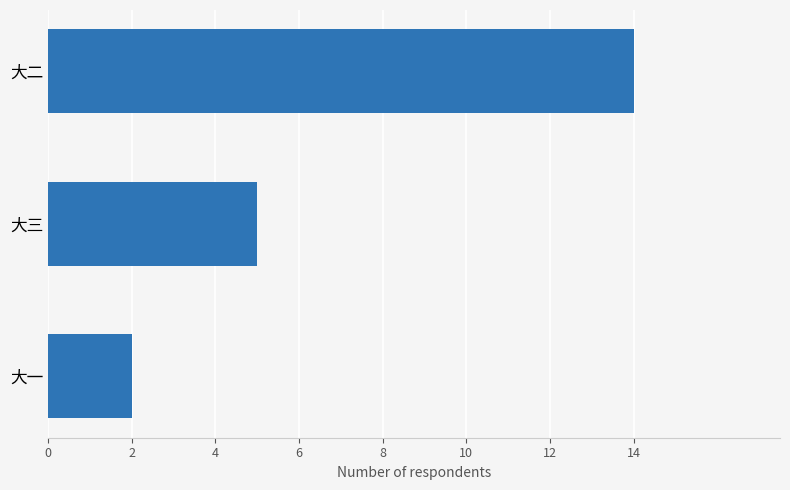

What is the maximum value shown in the chart?

14